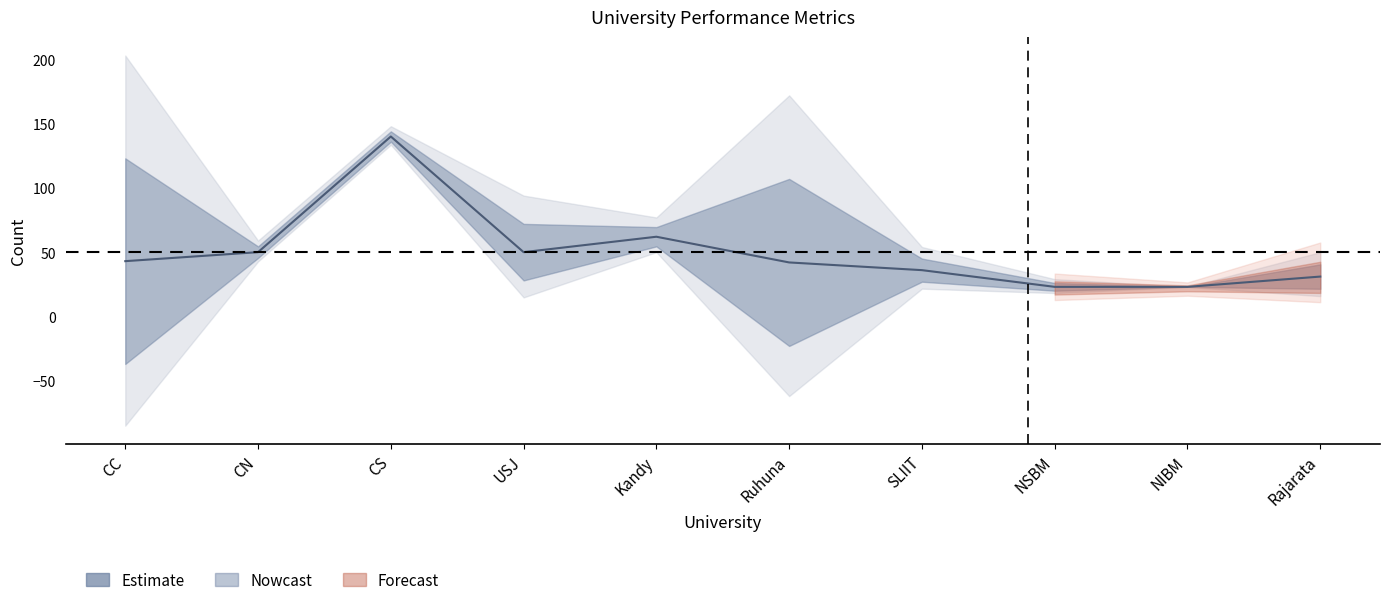

The chart shows a value of 31 at Rajarata. True or false?

True